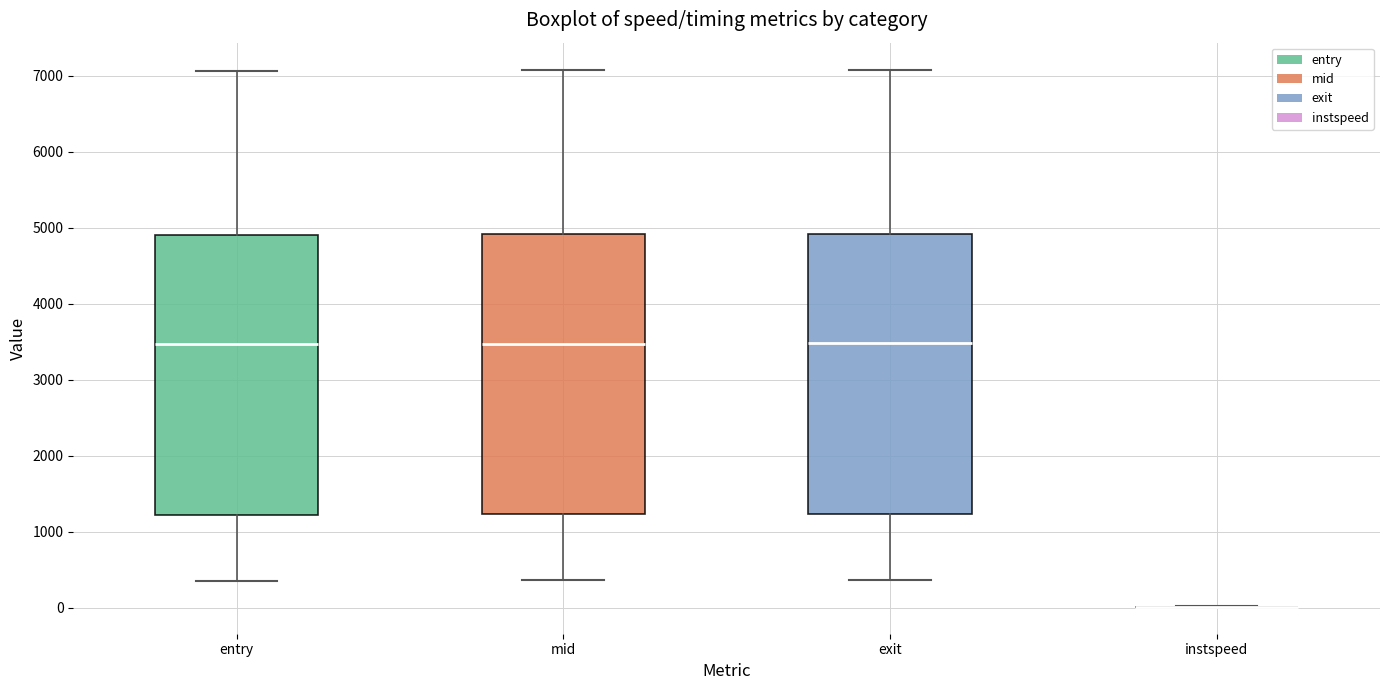

Reading left to right, transcribe this box plot: for each box, give where its median line is, the range the box spans, and where its two whiskers end, as read against the y-axis. The values are not printed on the chart, so give them approximately, as read against the axis.

entry: median 3500, box 1200 to 4900, whiskers 400 to 7100
mid: median 3500, box 1200 to 4900, whiskers 400 to 7100
exit: median 3500, box 1200 to 4900, whiskers 400 to 7100
instspeed: box collapsed to a line at 0, whiskers 0 to 0